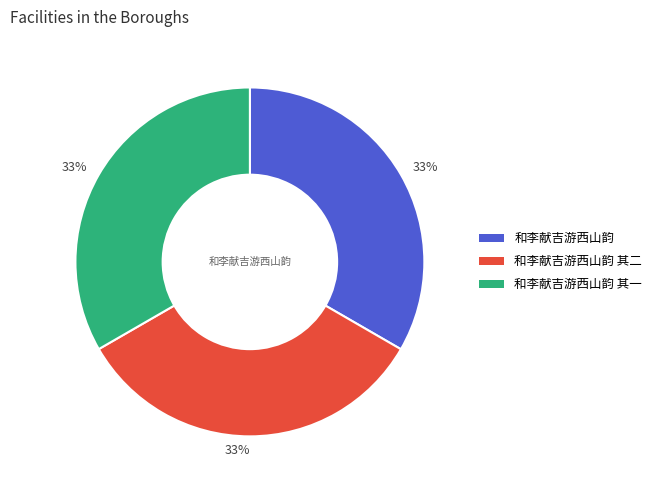

Is there any slice that represents more than half of the pie?

No